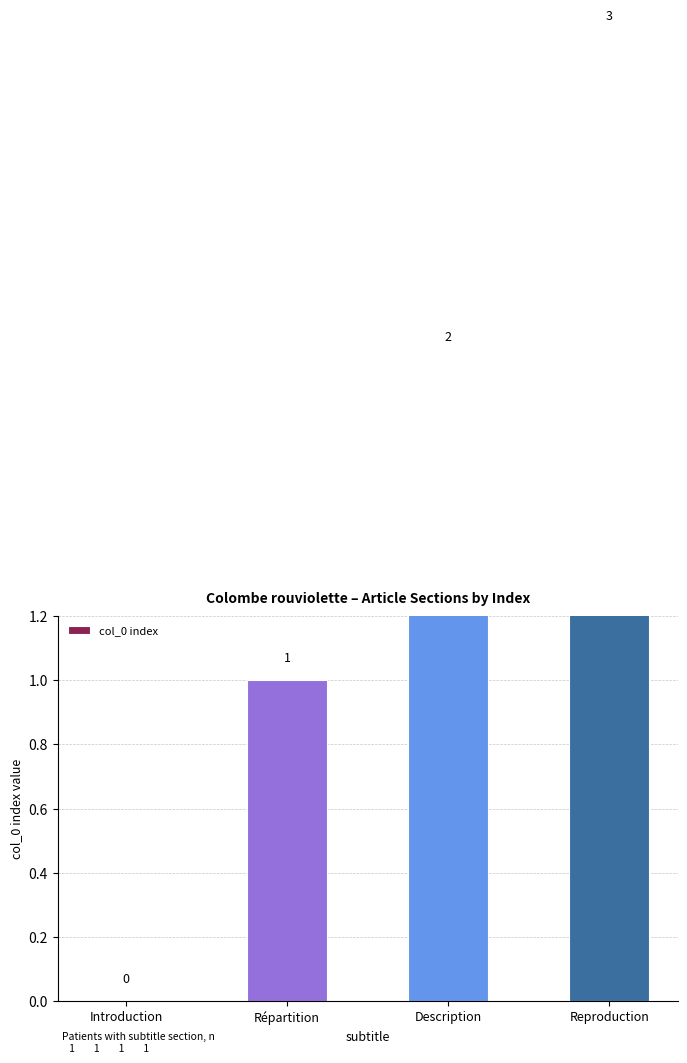

Between Description and Répartition, which is larger?

Description